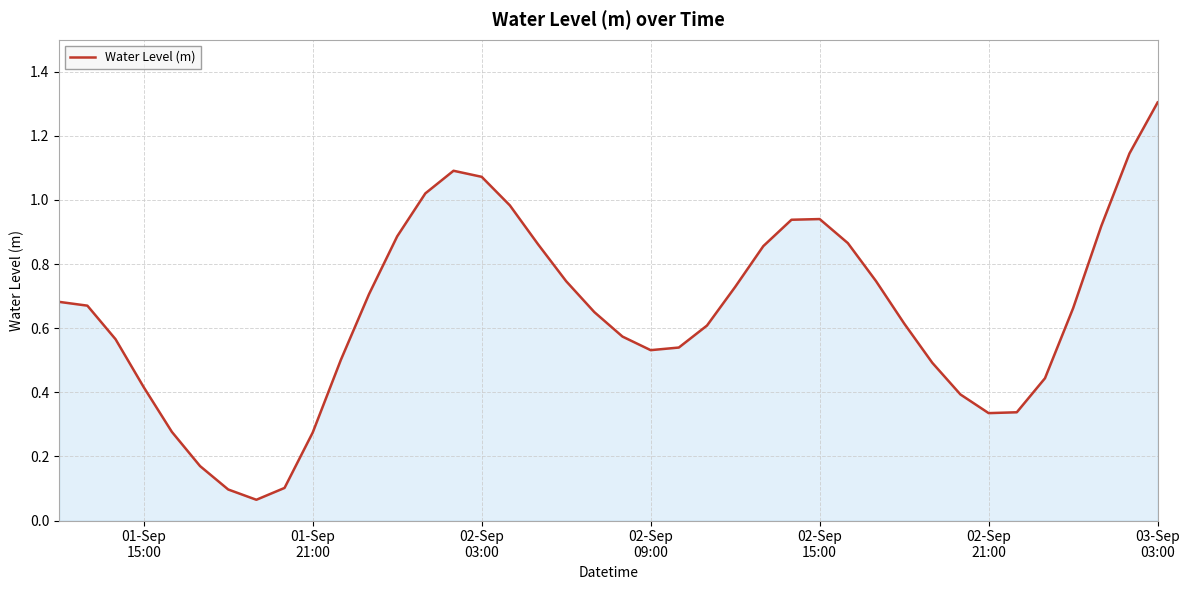

What is the difference between the maximum and minimum values?

1.2